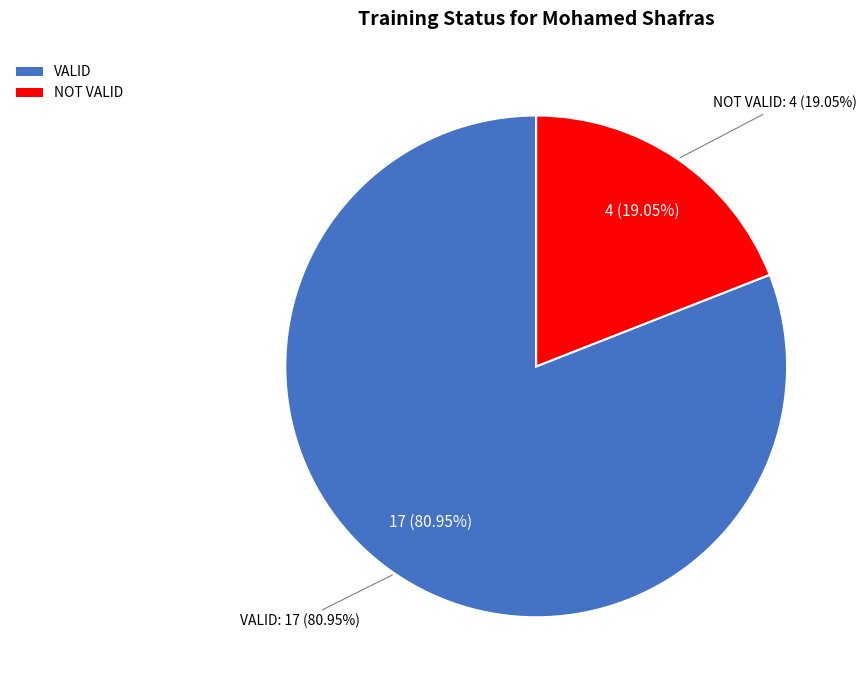

What is the ratio of the value at NOT VALID to the value at VALID?

0.2